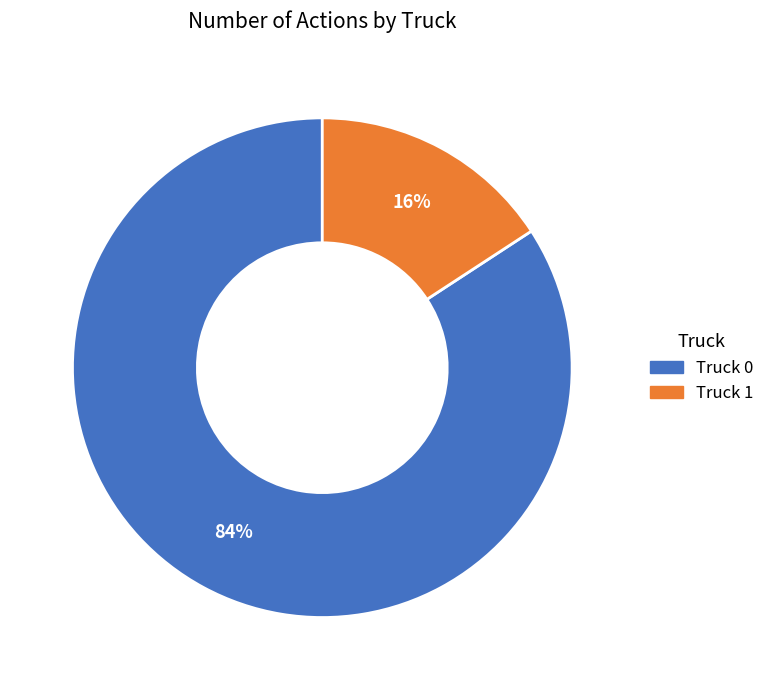

Which has a higher value, Truck 1 or Truck 0?

Truck 0